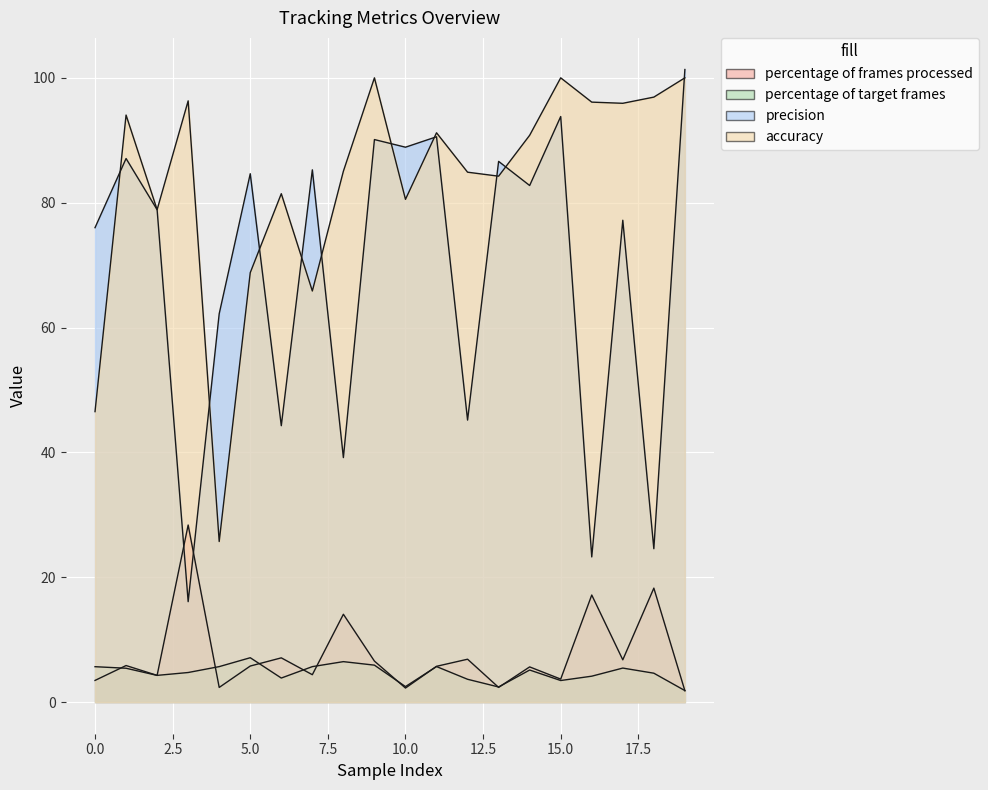

Which category has the highest value across all series?

19